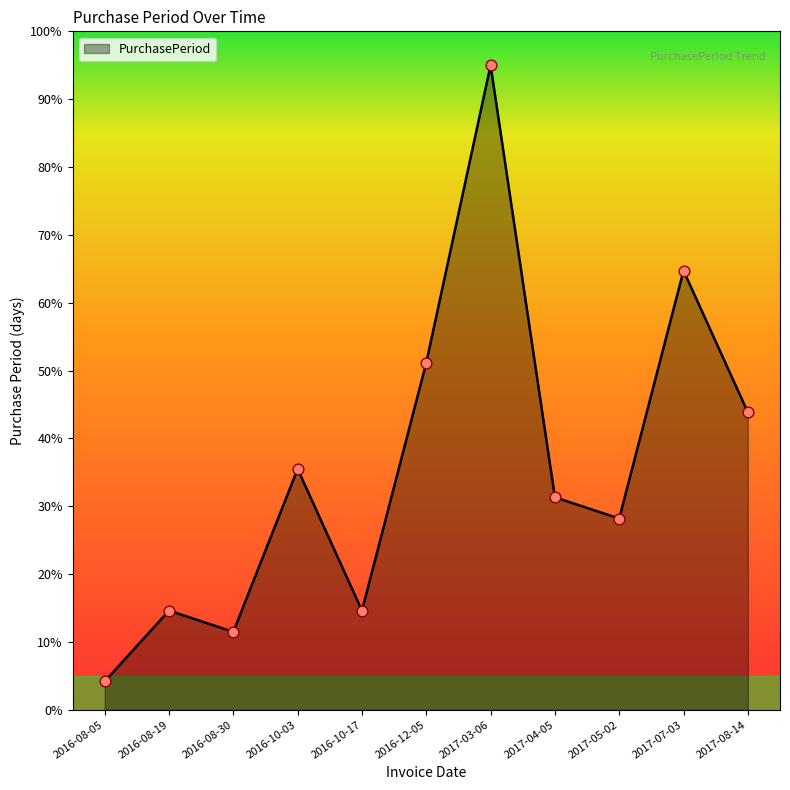

Approximately how many times larger is the value at 2017-05-02 compared to 2016-12-05?

0.6